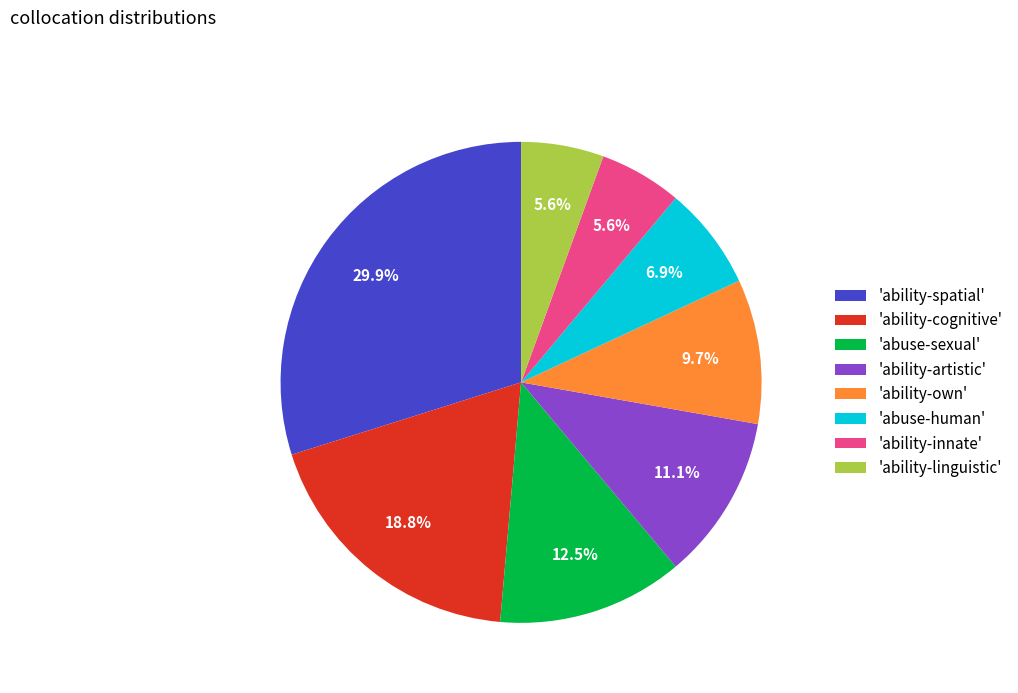

What is the largest slice in the pie chart?

'ability-spatial'